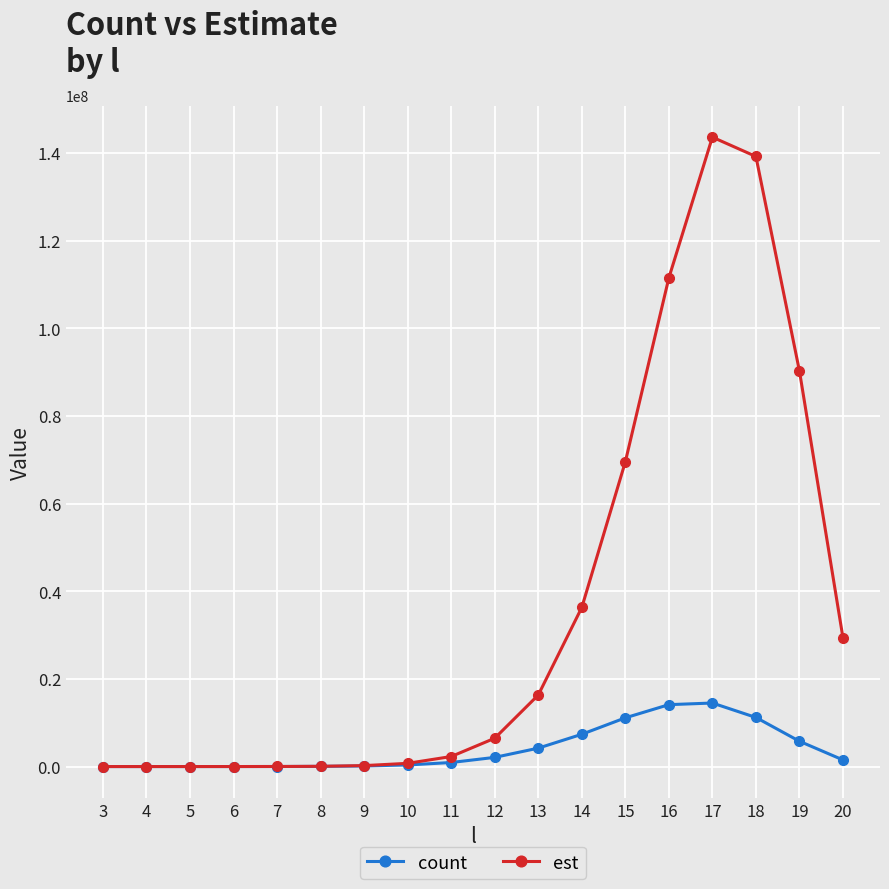

At 20, list the series in order from largest to smallest.

est, count